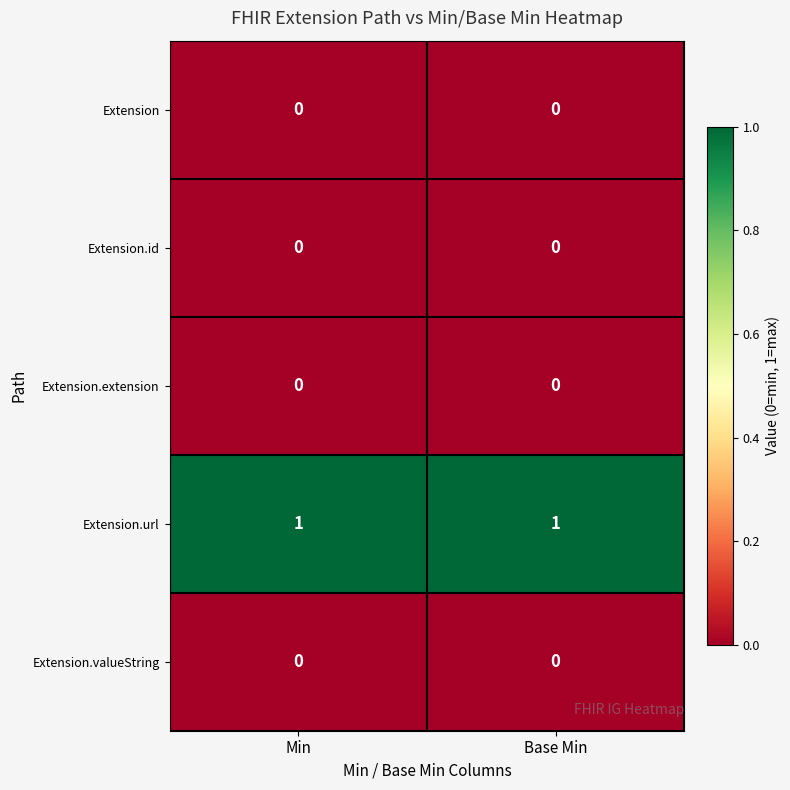

Is the value of Extension.url at Base Min greater than the value of Extension.id at Min?

Yes